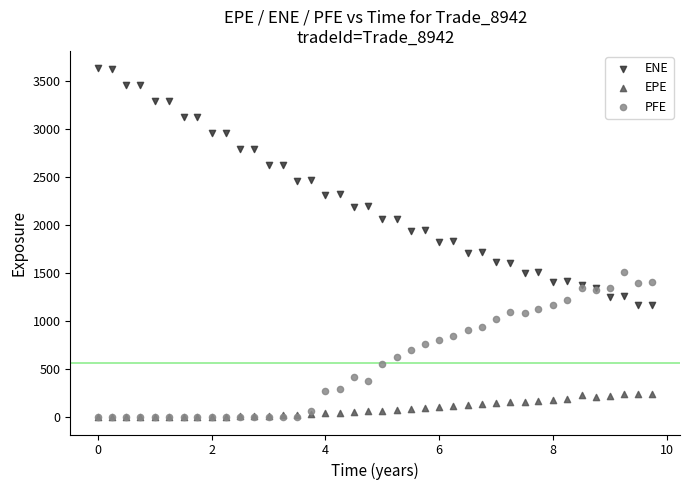

What are all the series names shown in the legend?

ENE, EPE, PFE